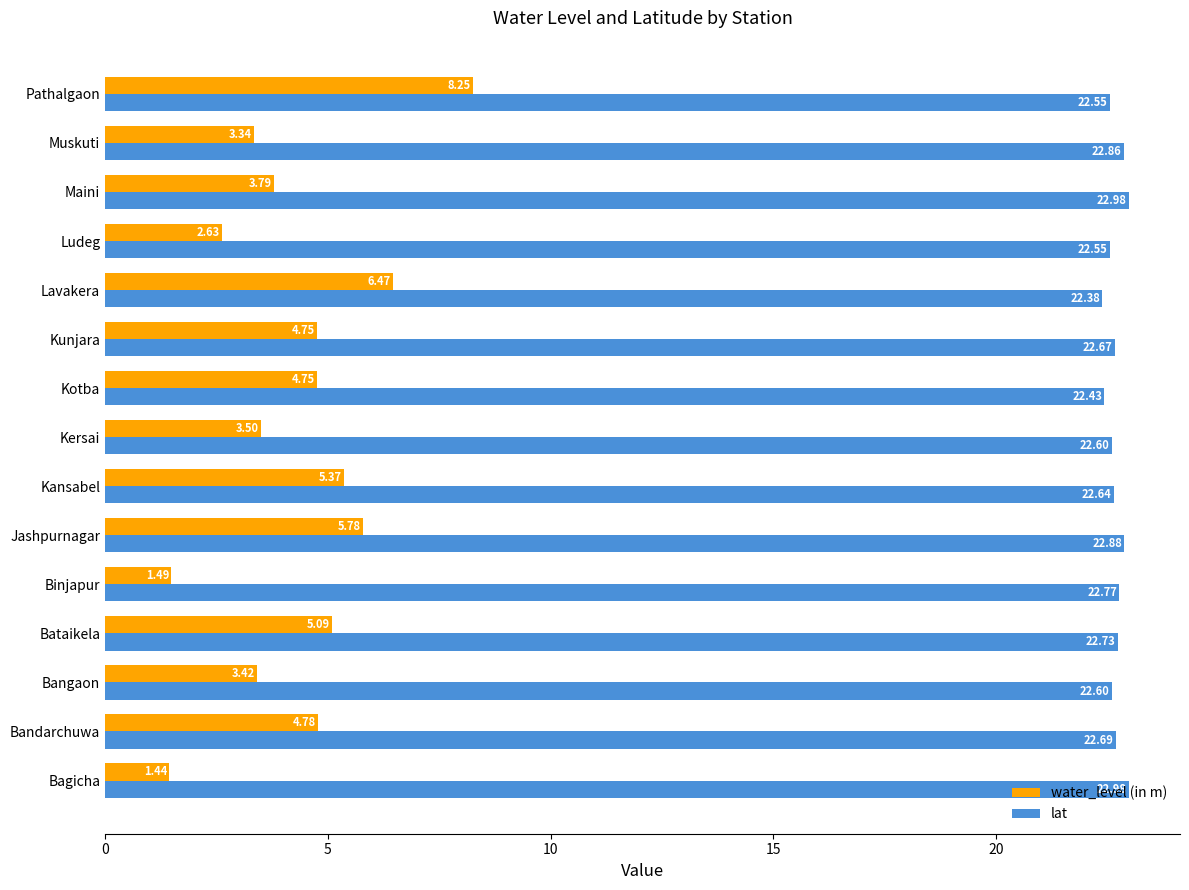

Which label corresponds to the smallest value in the chart?

Bagicha